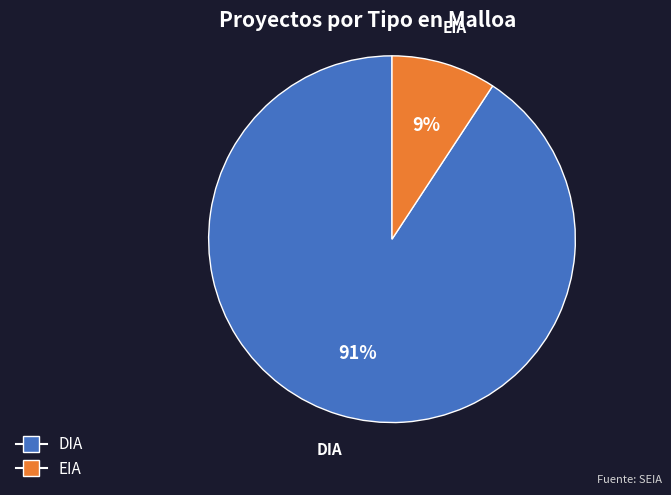

Combined, do EIA and DIA account for over 50%?

Yes